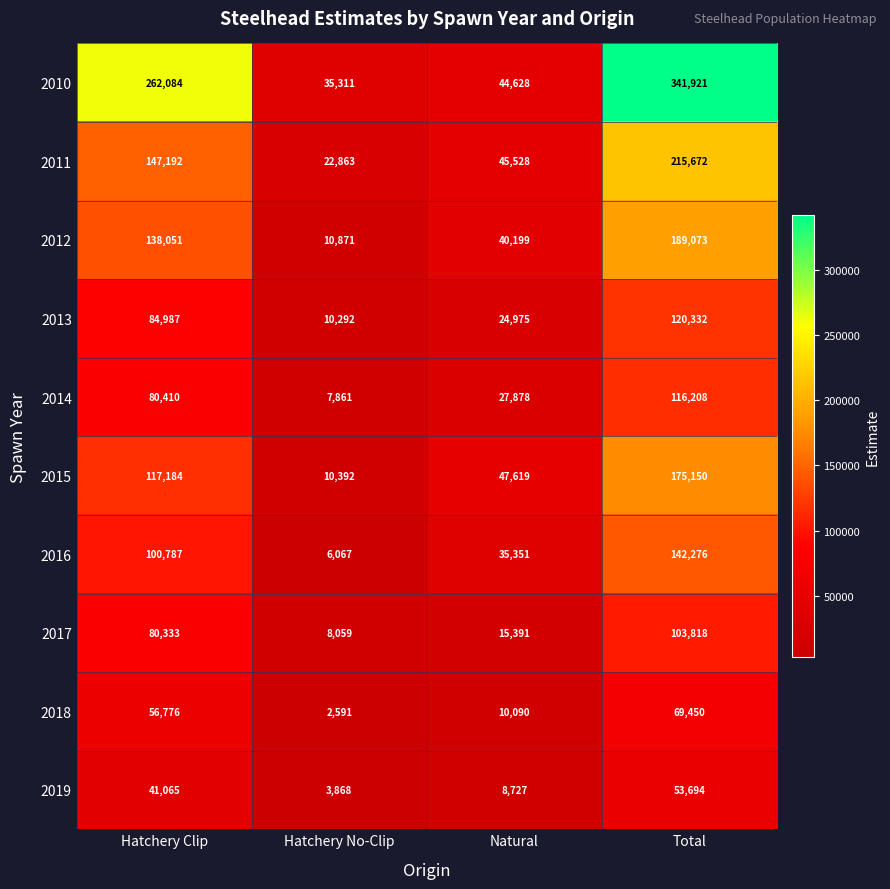

At how many categories does at least one series exceed 177848?

2